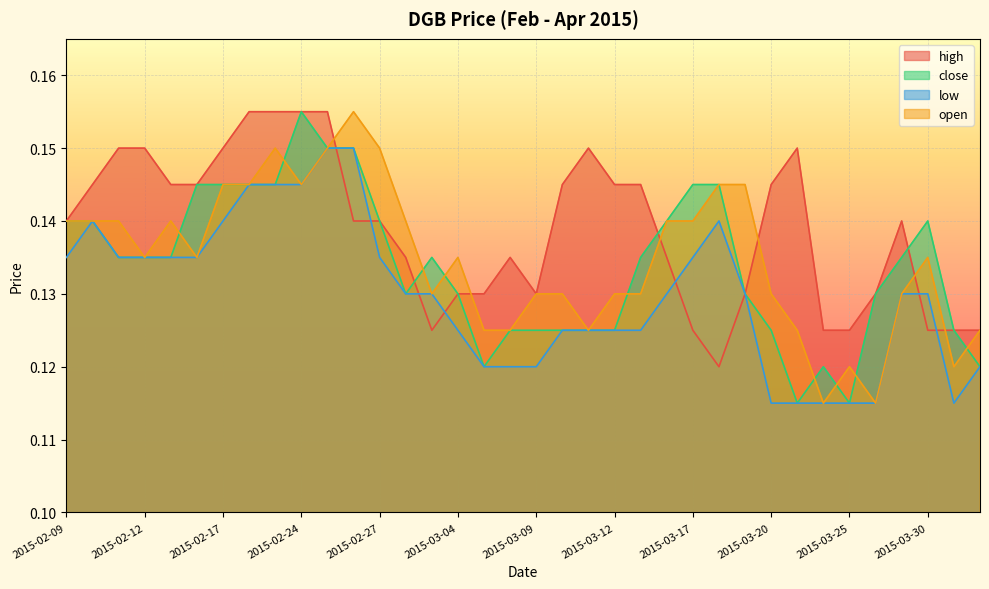

At how many categories does at least one series exceed 0?

36